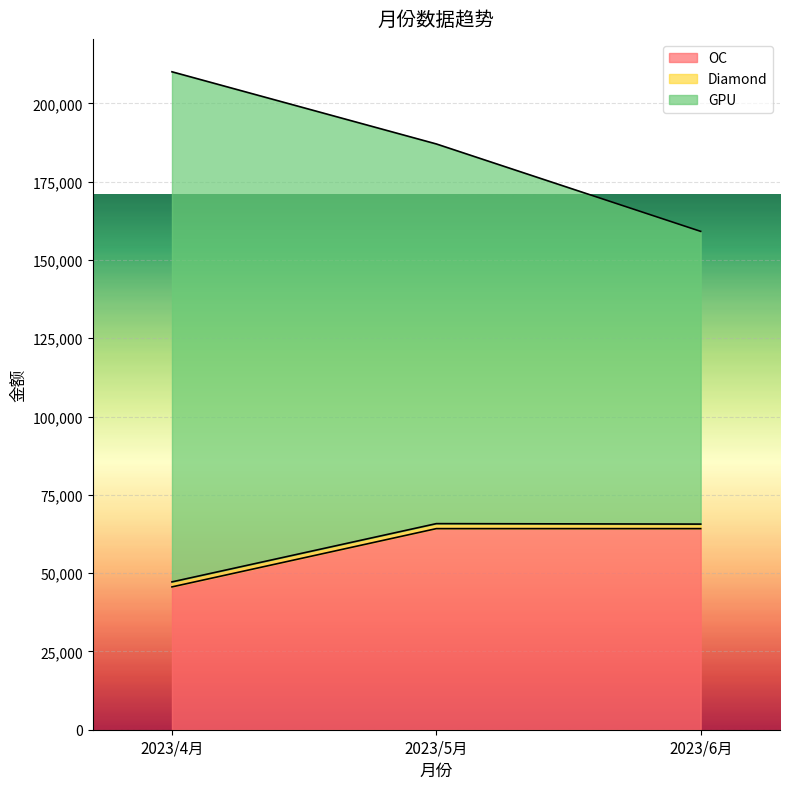

At which label is GPU closest to 184623?

2023/5月